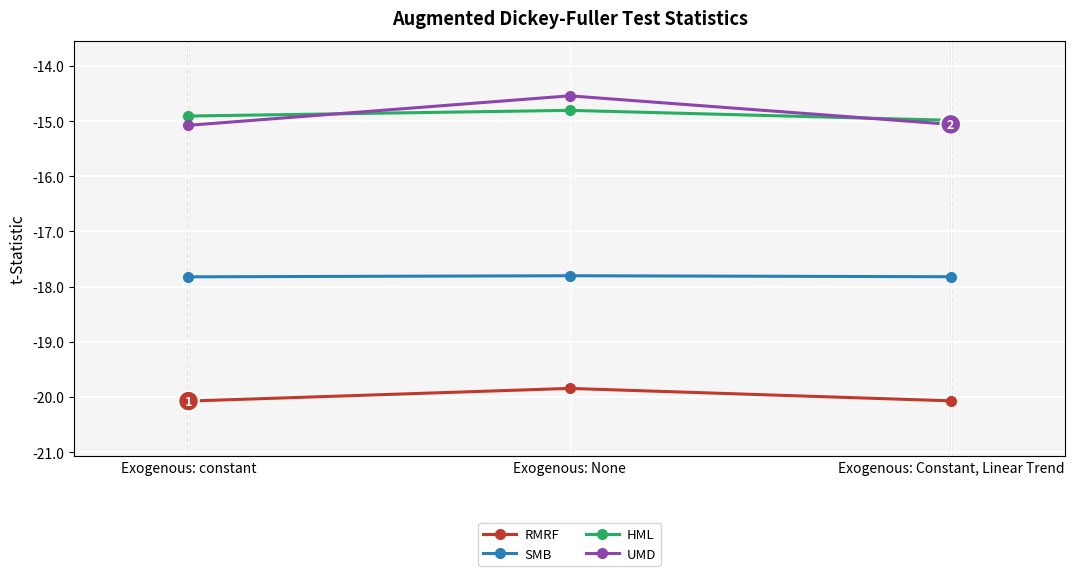

What is the greatest value displayed?

-14.5